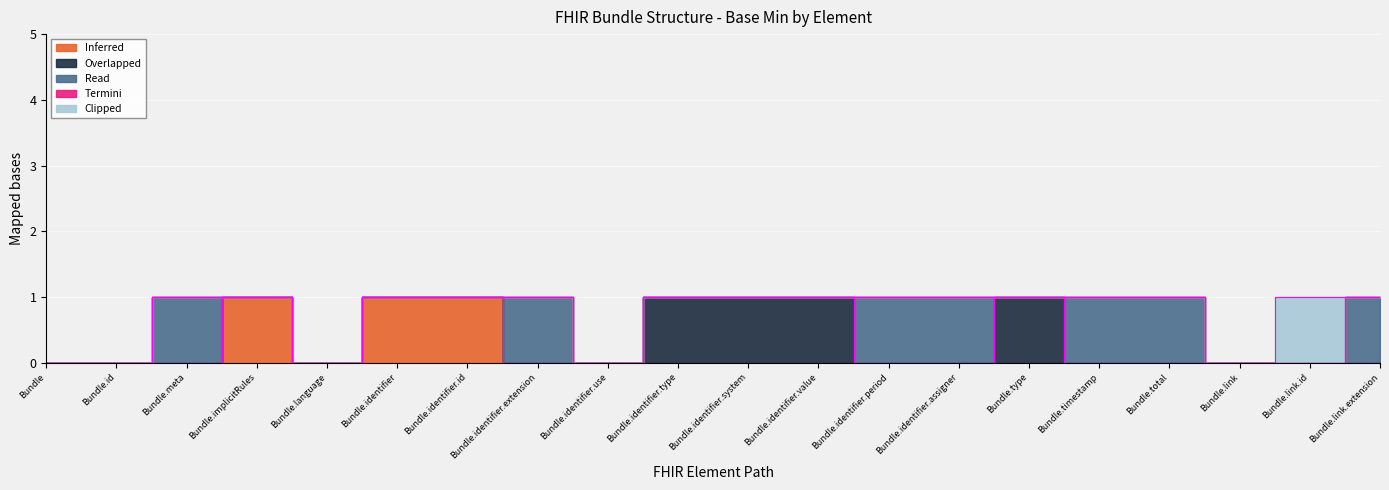

Between Bundle.identifier.period and Bundle.type, which series saw the biggest shift?

Overlapped